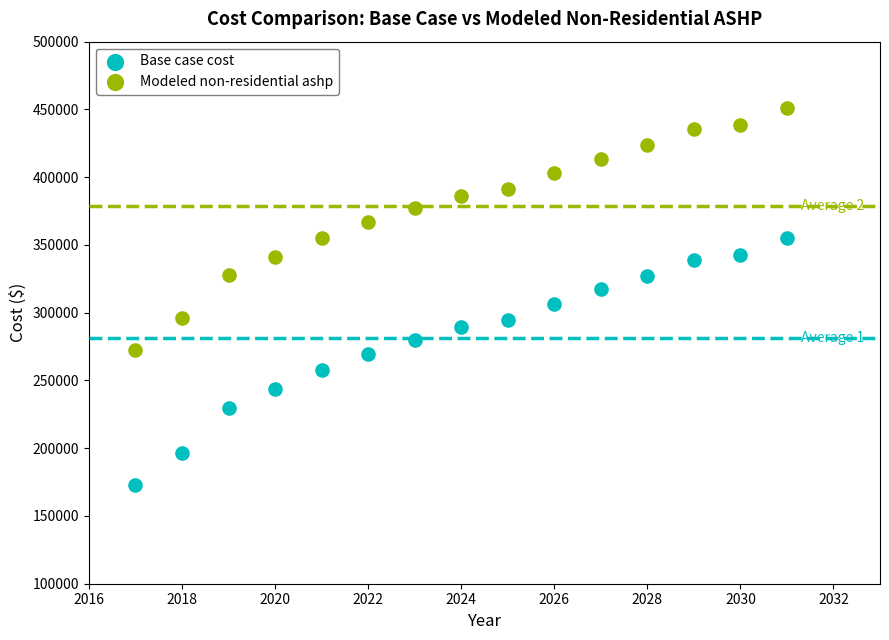

What is the X range (max minus min) for the scatter plot?

14.0